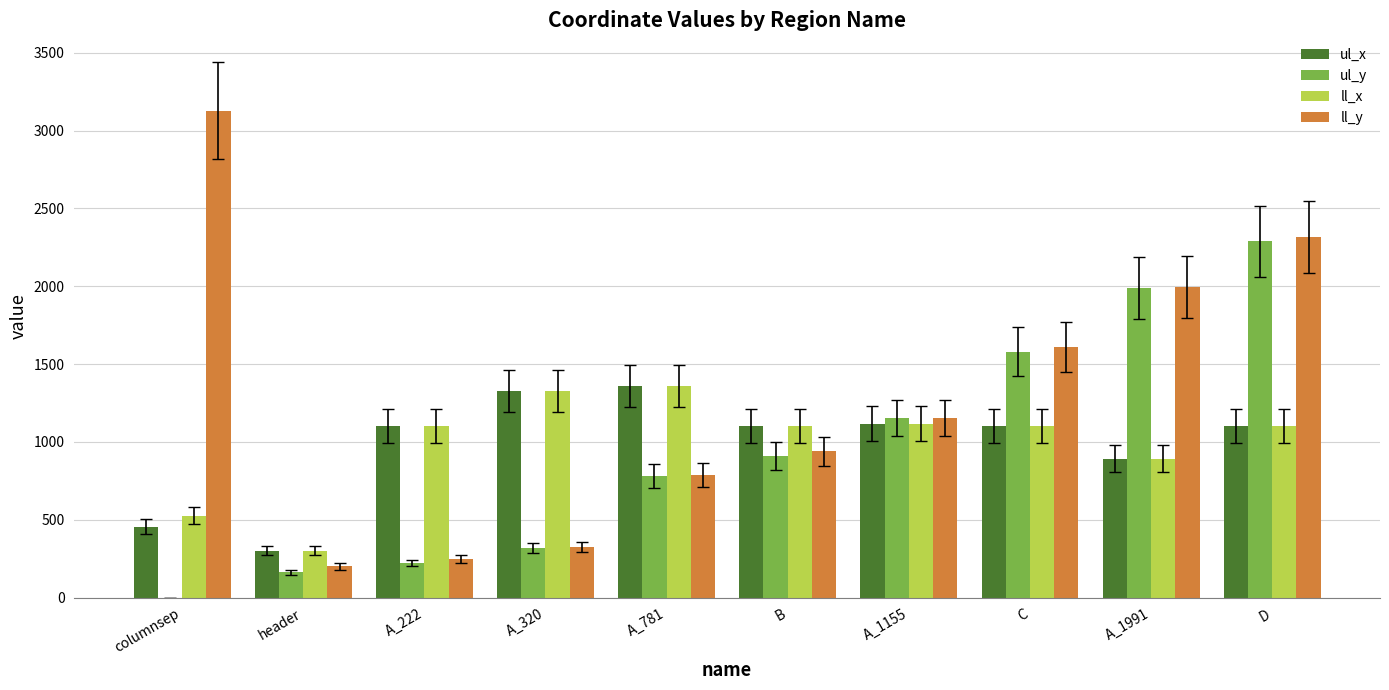

At which label is ll_y closest to 1663?

C